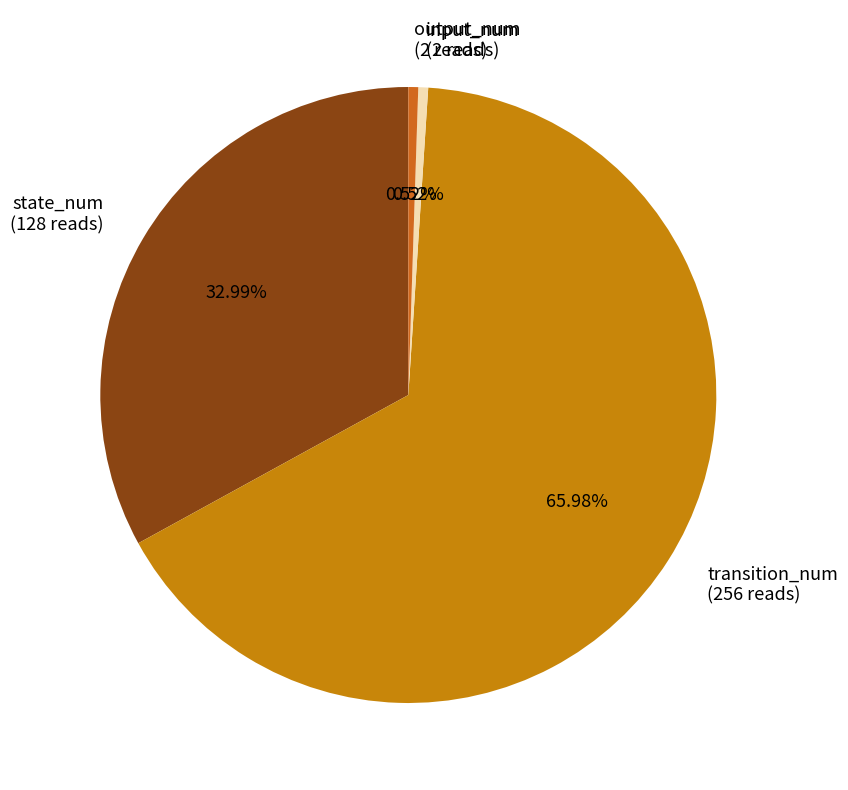

How many segments does this pie chart have?

4